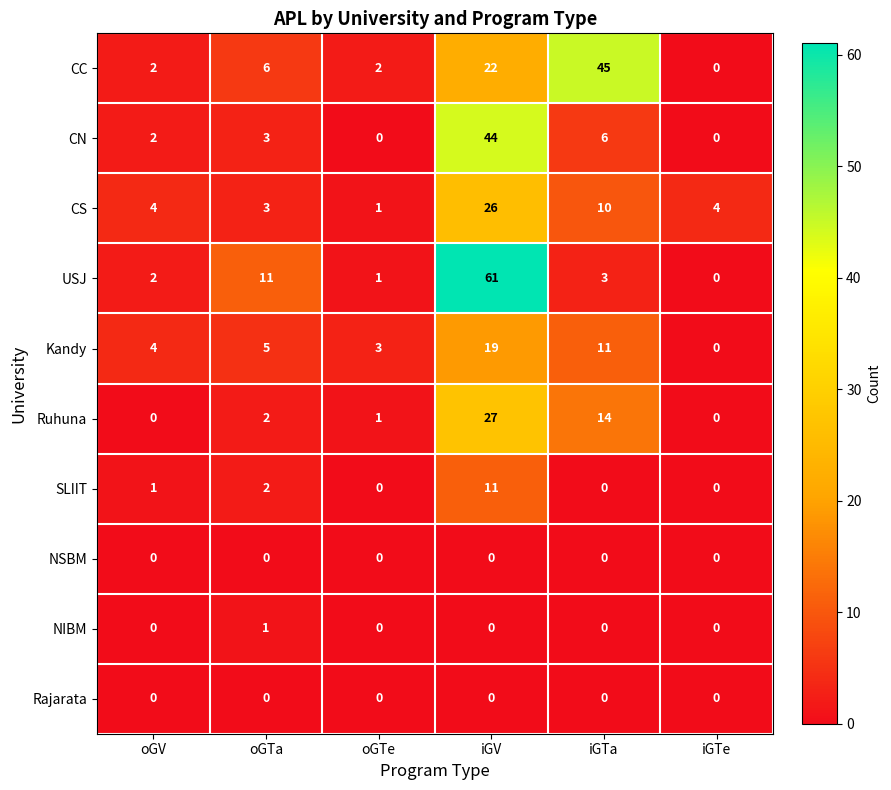

Which series has the largest total across all categories?

USJ